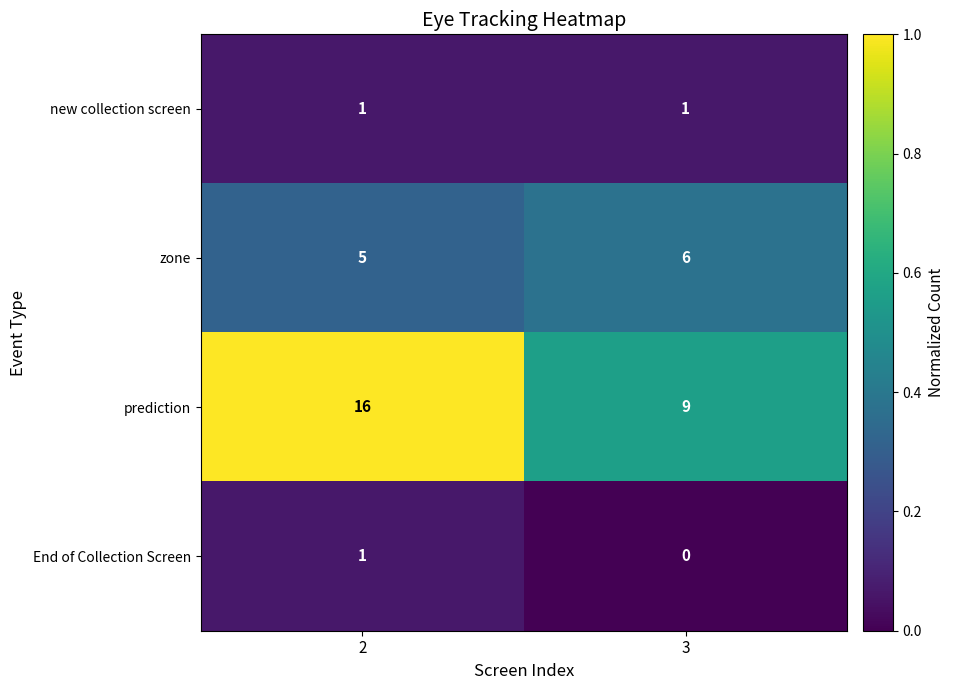

At how many categories does at least one series exceed 0?

2